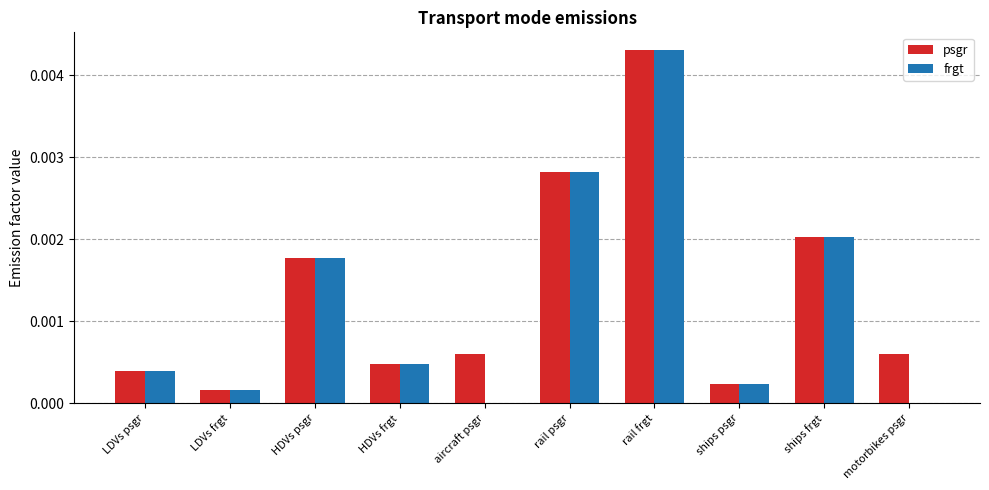

Is the value of psgr at rail psgr greater than the value of frgt at ships psgr?

Yes